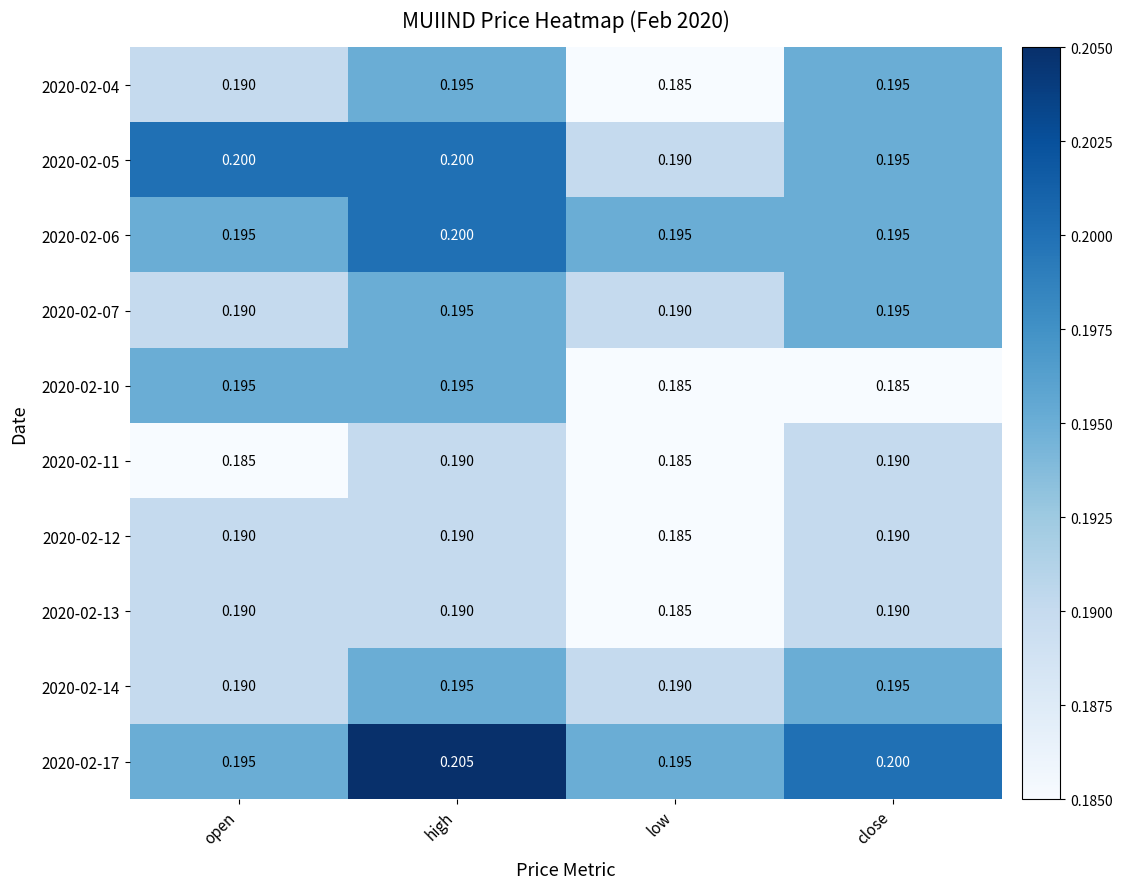

At which label is 2020-02-05 closest to 0?

low